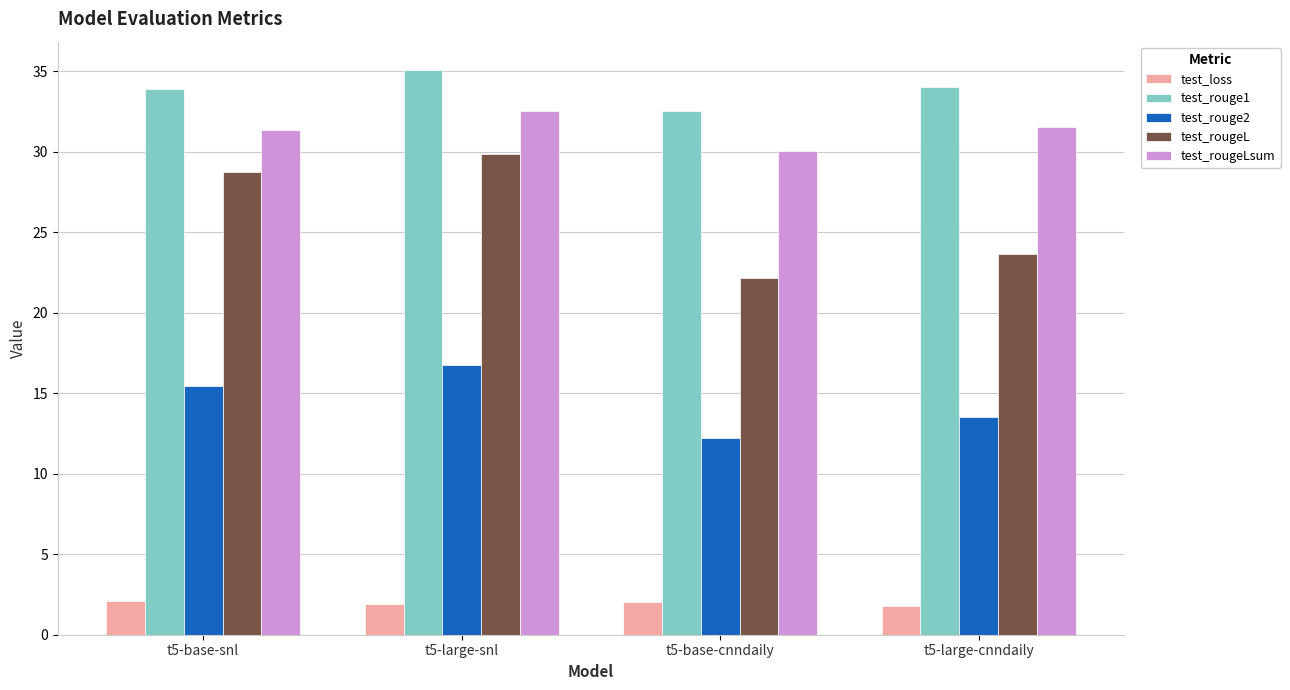

How many series are shown in this chart?

5